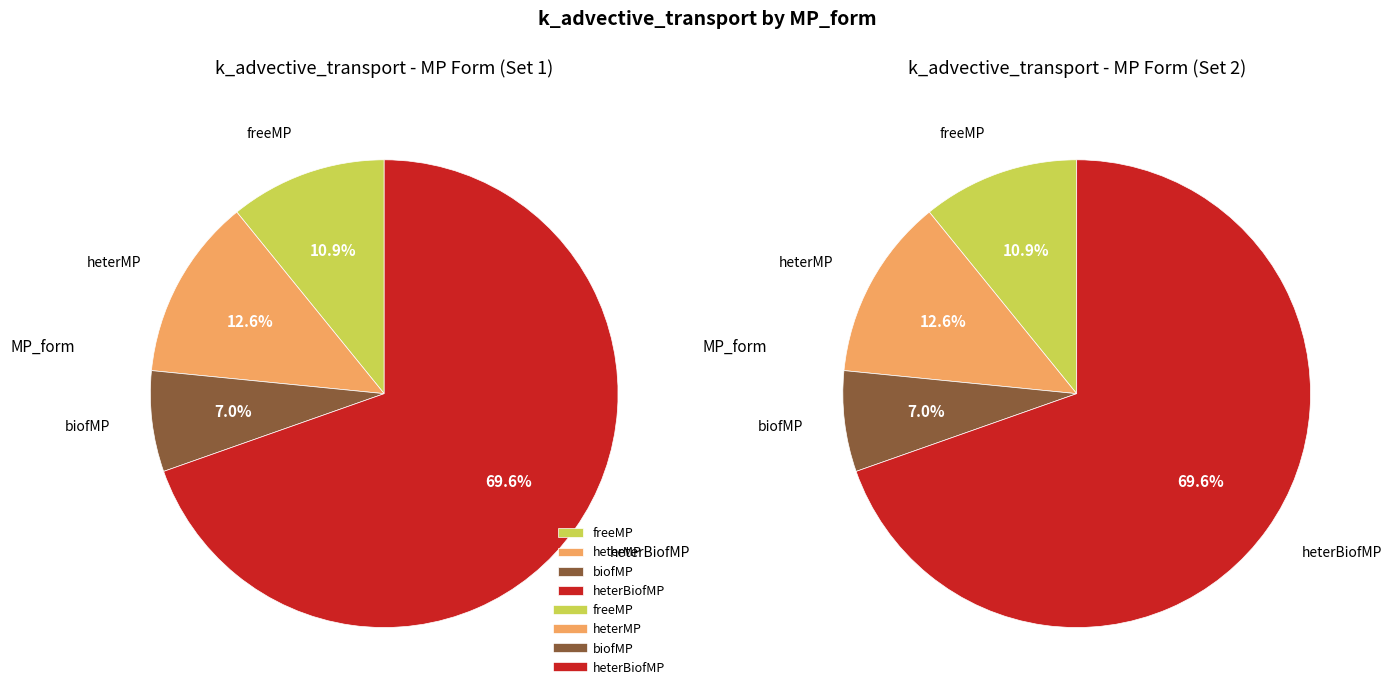

To the nearest percent, what percentage of the pie is freeMP?

11%